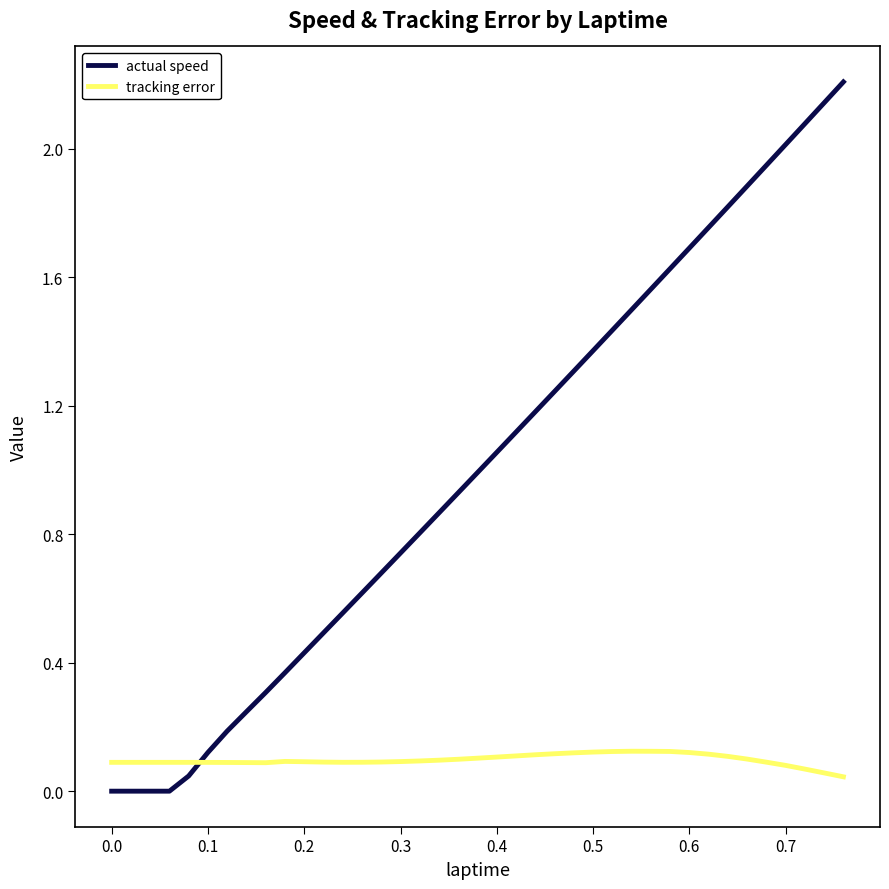

List the series in order of their peak value, highest first.

actual speed, tracking error